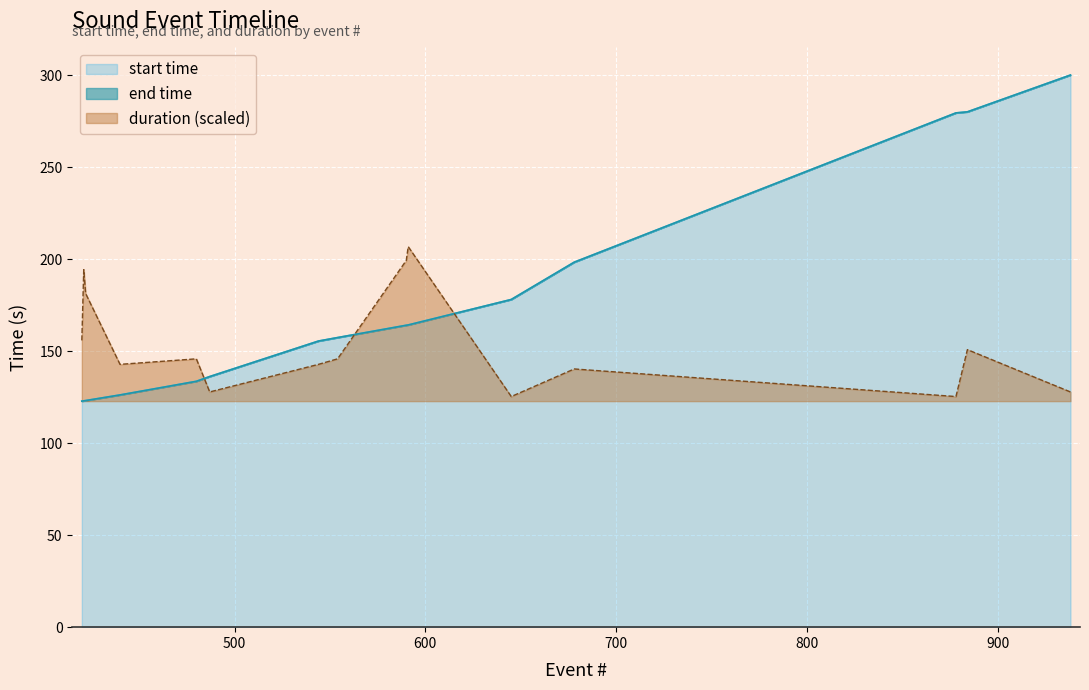

What is the total value across all series at 878?

684.5